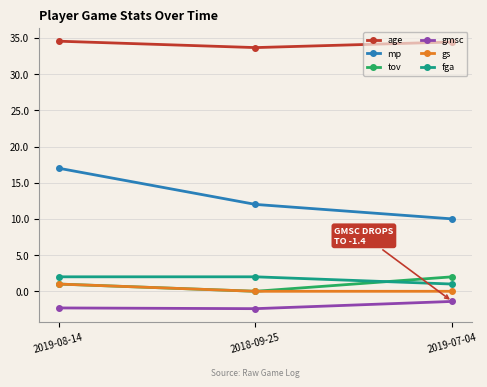

True or false: age has a value of 18.2 at 2019-08-14.

False